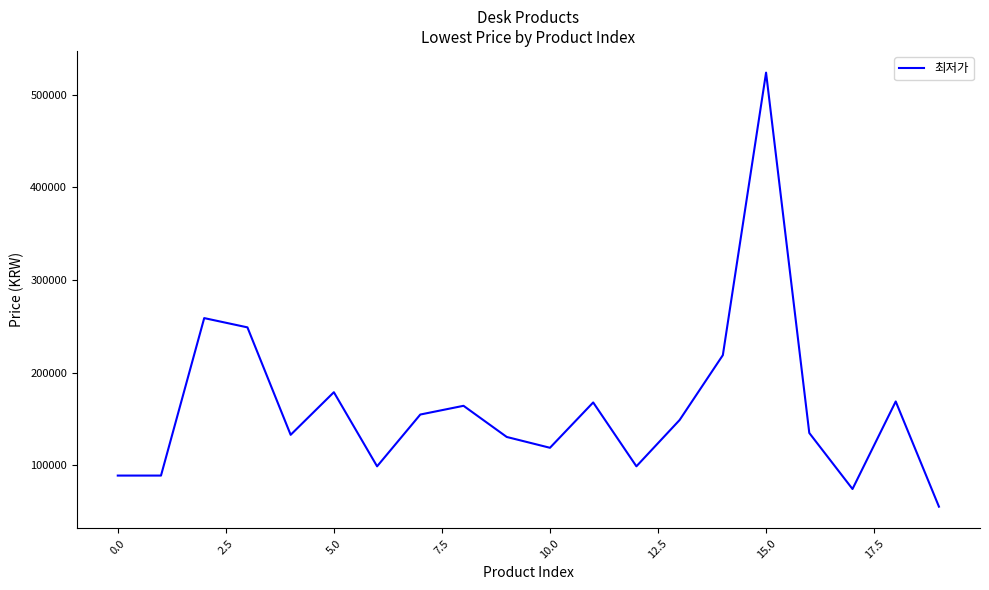

What is the smallest value displayed?

55440